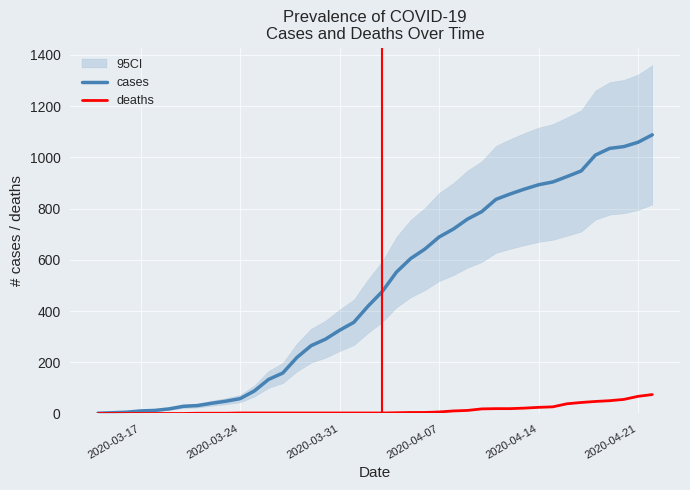

At 2020-04-07, list the series in order from smallest to largest.

deaths, cases